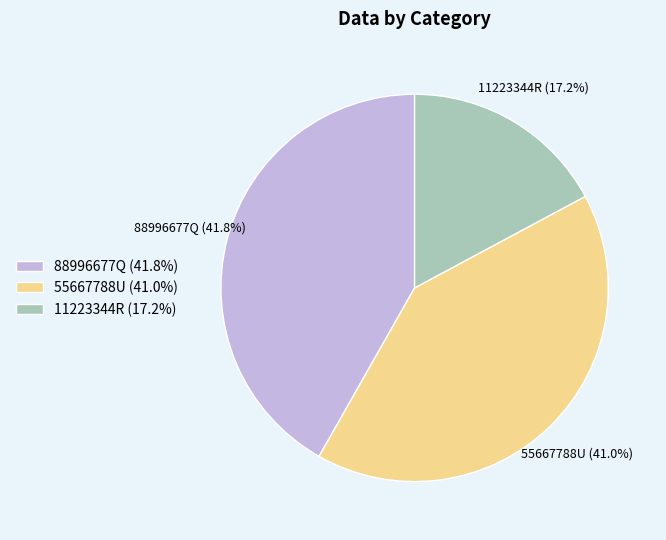

Approximately how many times larger is the value at 11223344R compared to 55667788U?

0.4